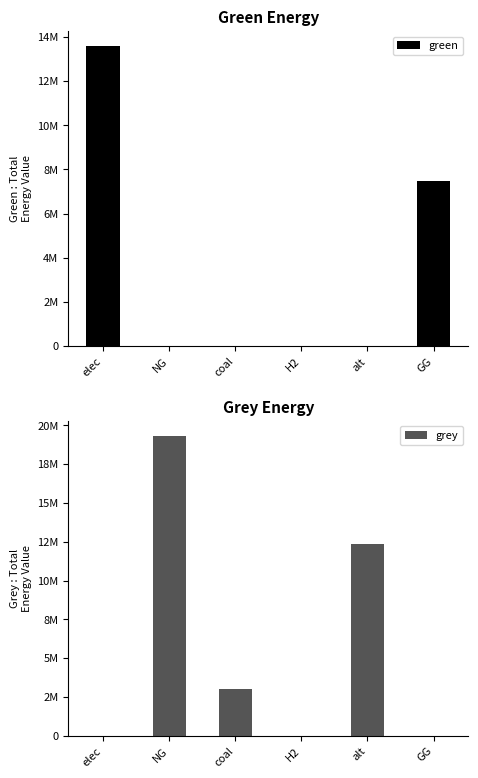

What is the total value across all series at coal?

3037823.7